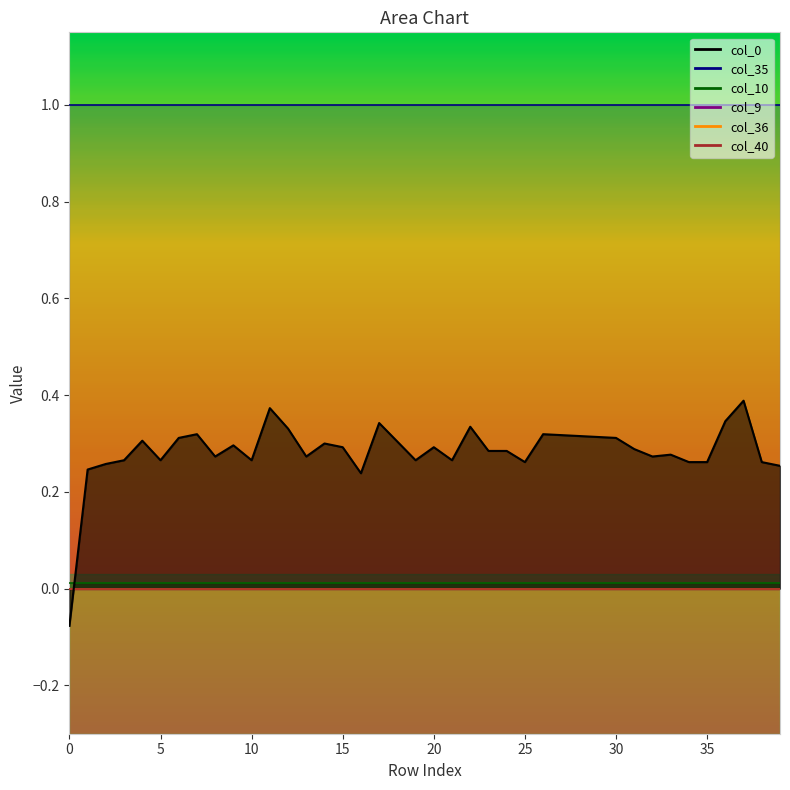

List the series in order of their peak value, lowest first.

col_40, col_9, col_36, col_10, col_0, col_35